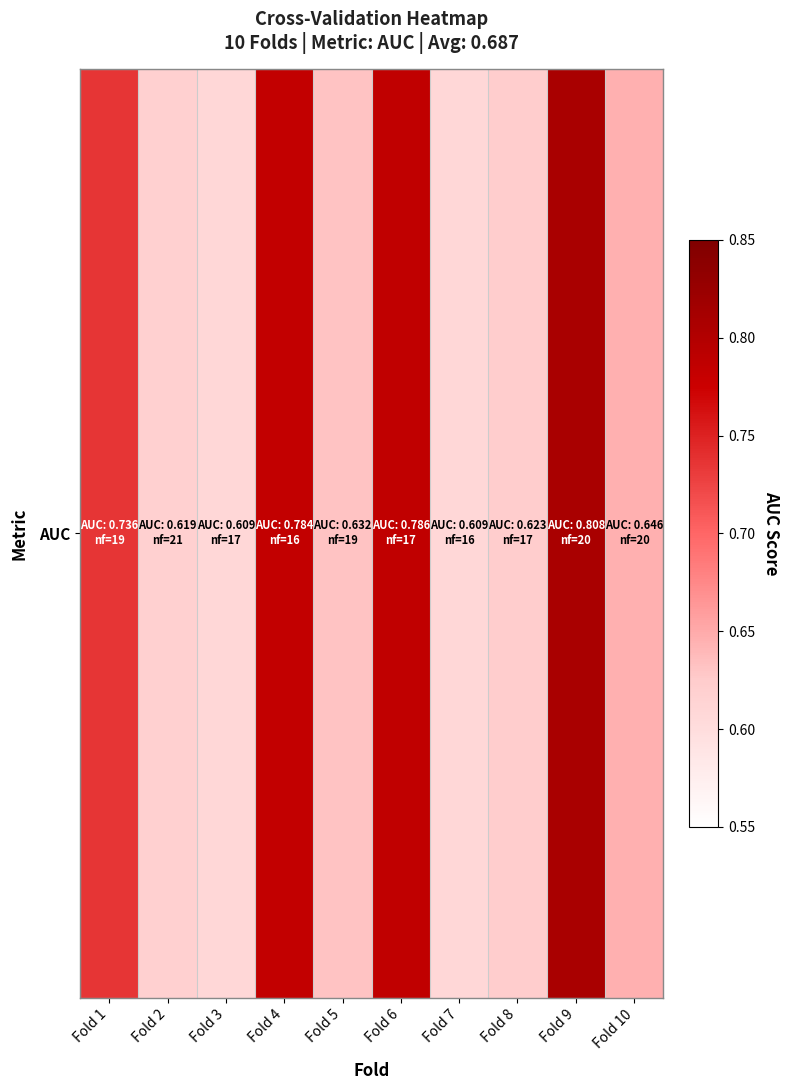

How many distinct data groups are displayed?

1